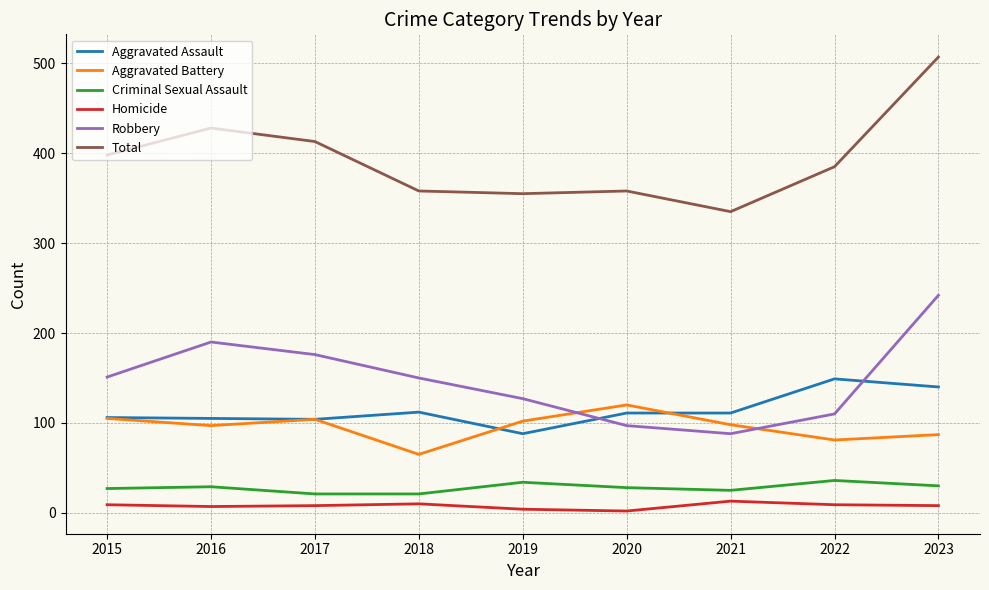

What is the total value across all series at 2021?

670